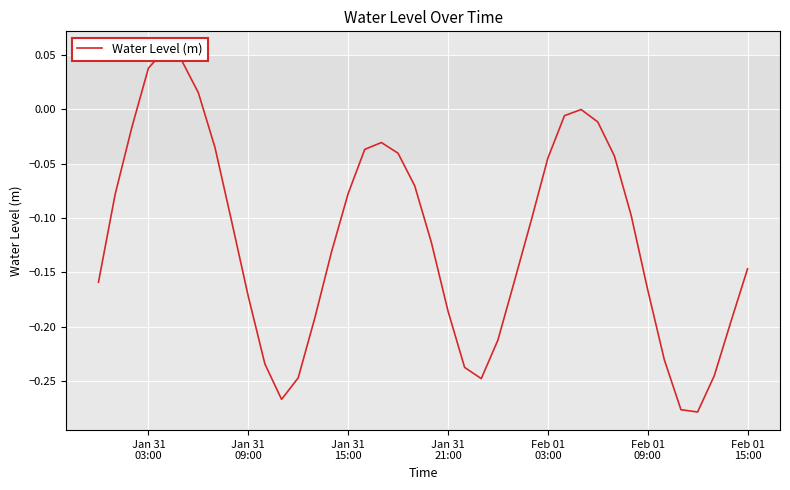

What is the maximum value shown in the chart?

0.1